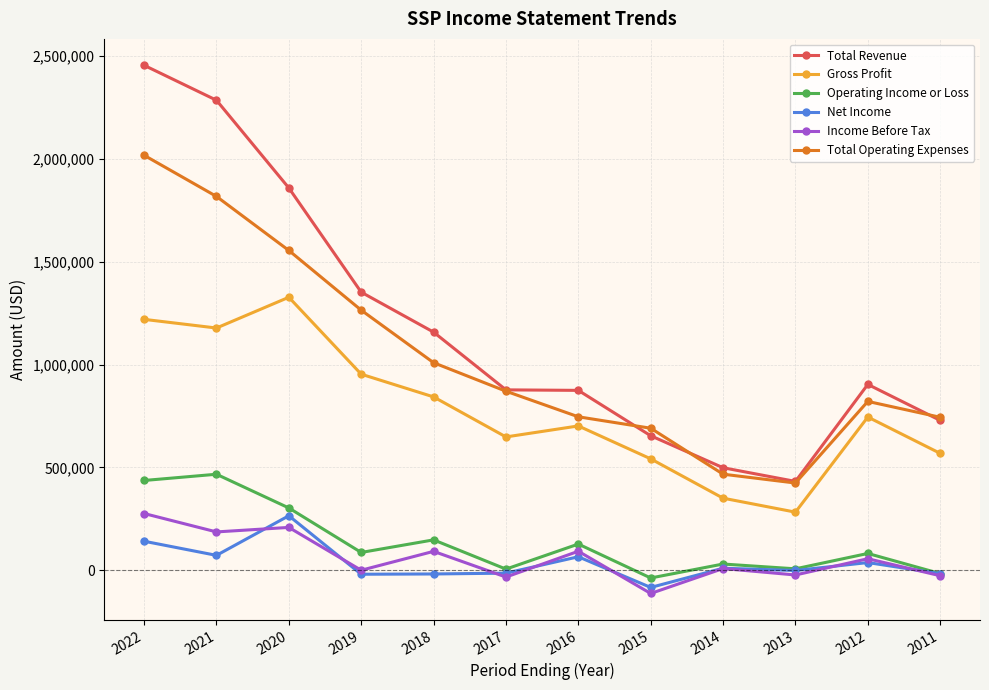

What is the smallest value displayed?

-111800